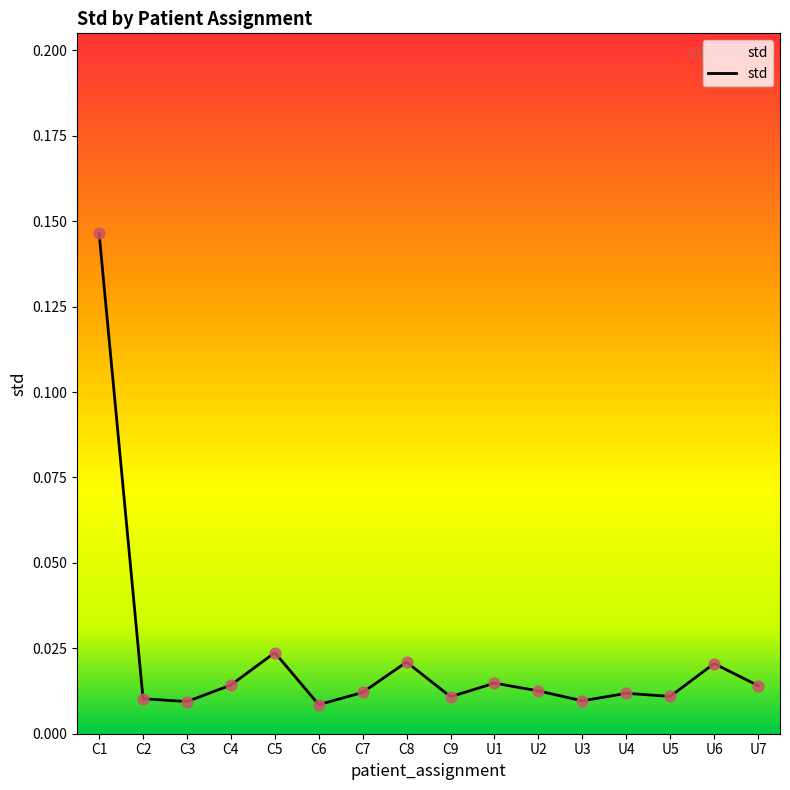

Which has a higher value, U2 or C8?

C8